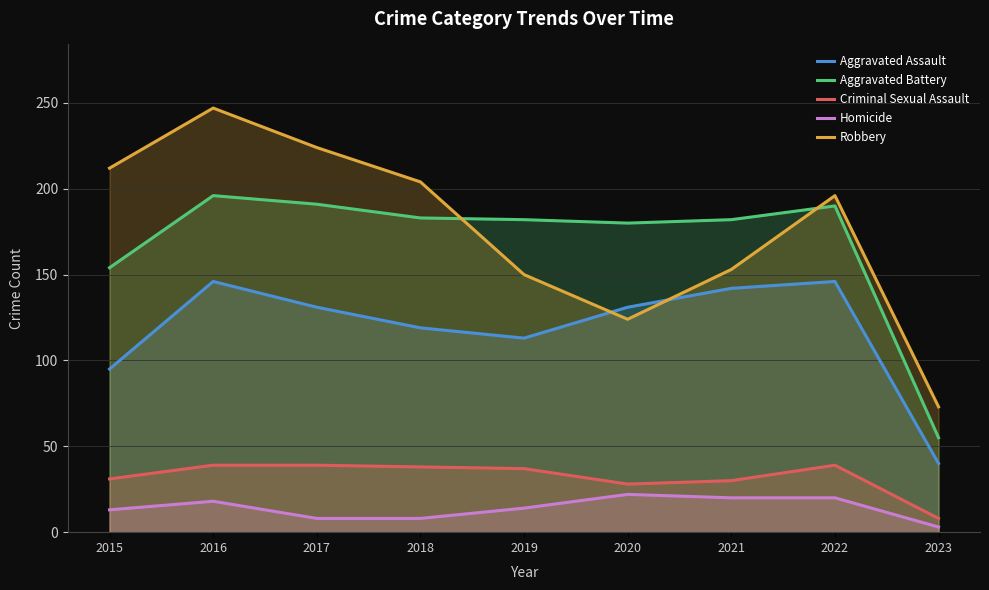

Does the chart have visible grid lines?

Yes